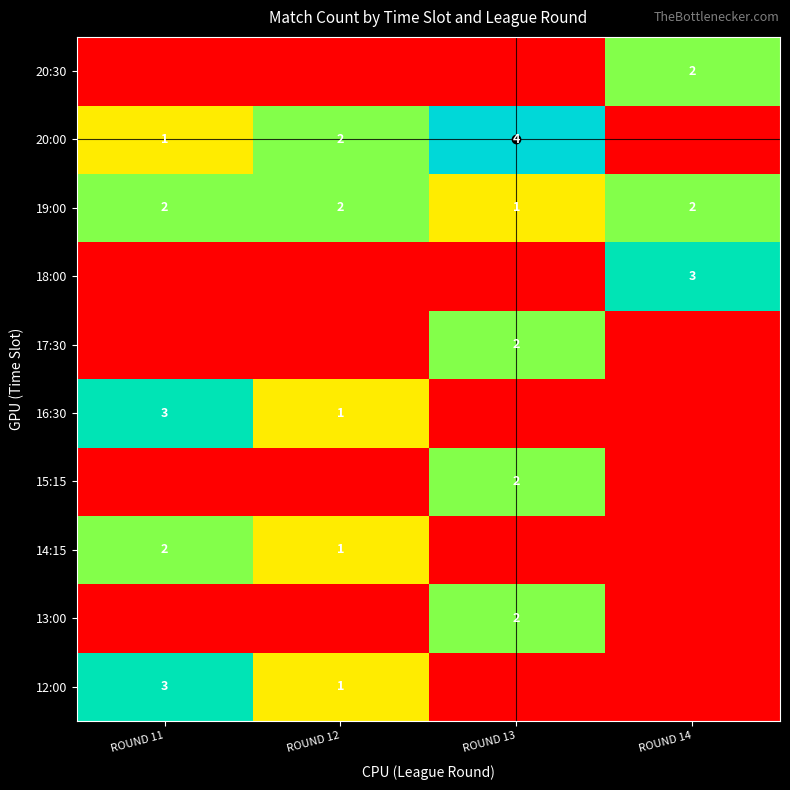

How many 19:00 values are between 2 and 3?

3